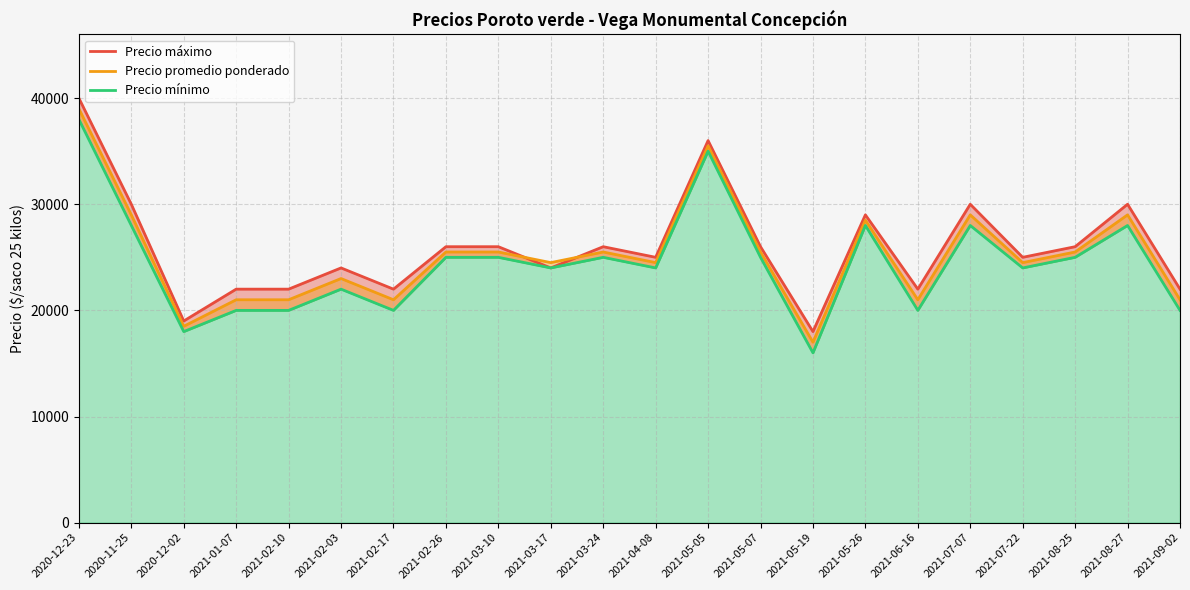

How many interior local valleys does the Precio promedio ponderado series have?

7